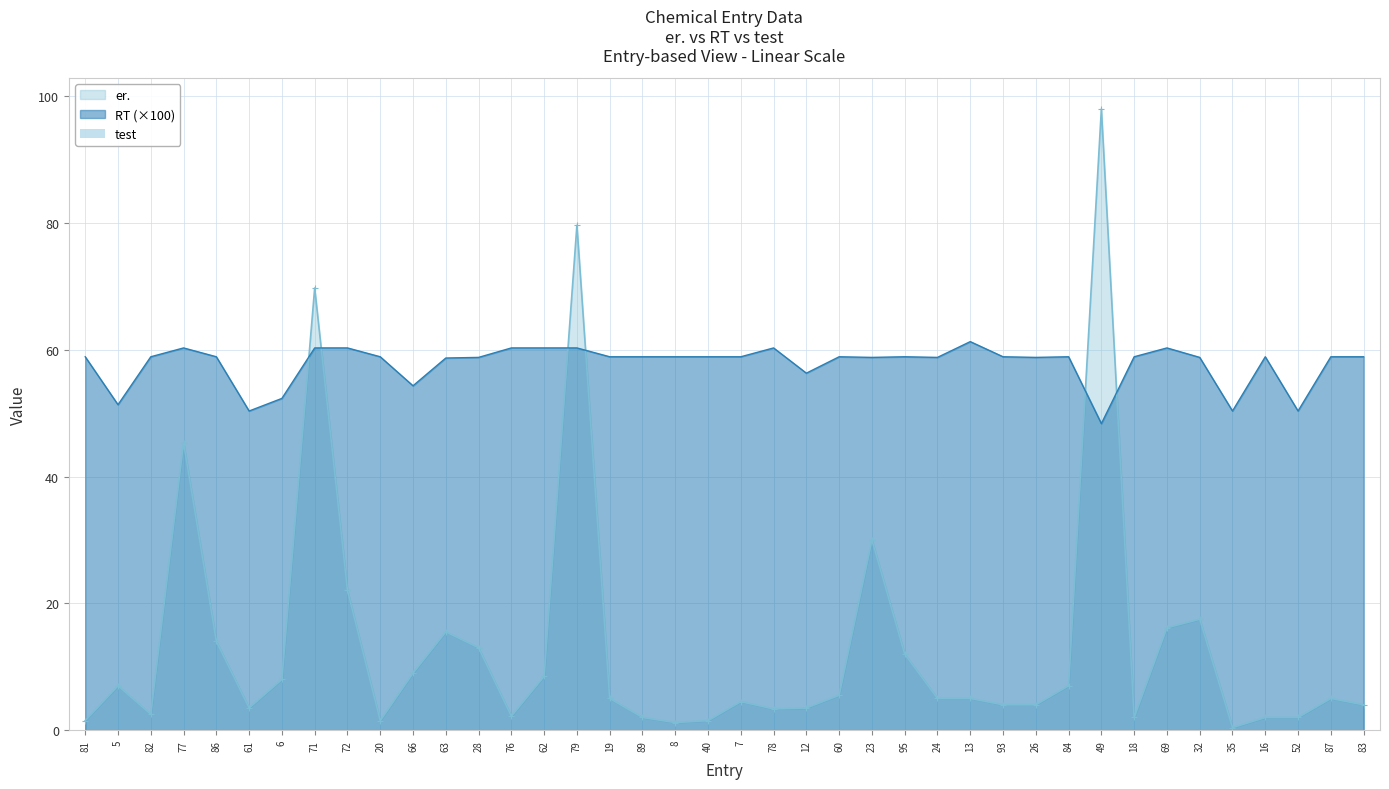

True or false: er. and RT (×100) intersect in this chart.

True